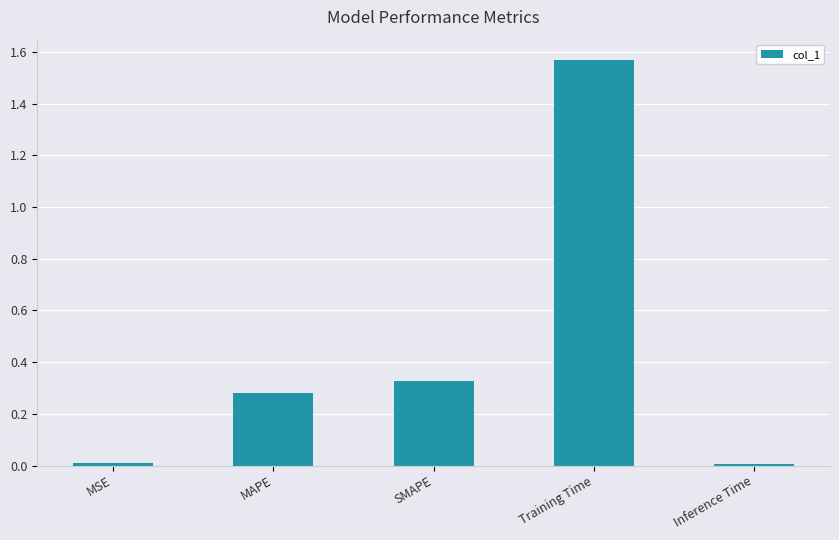

Which has a higher value, MSE or SMAPE?

SMAPE